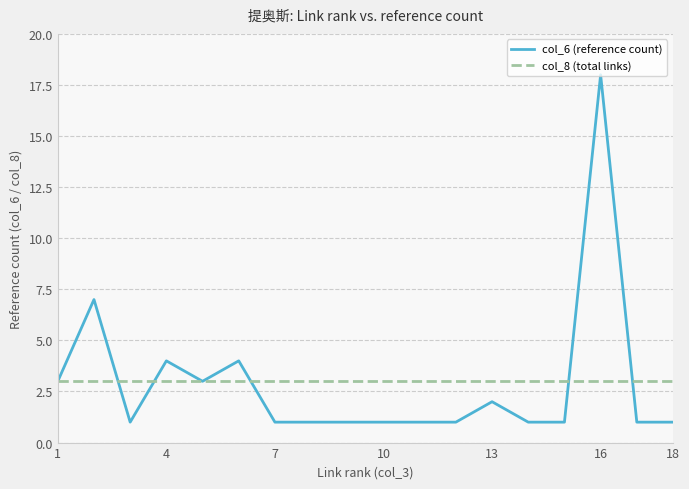

Rank the series by their maximum value, from lowest to highest.

col_8 (total links), col_6 (reference count)